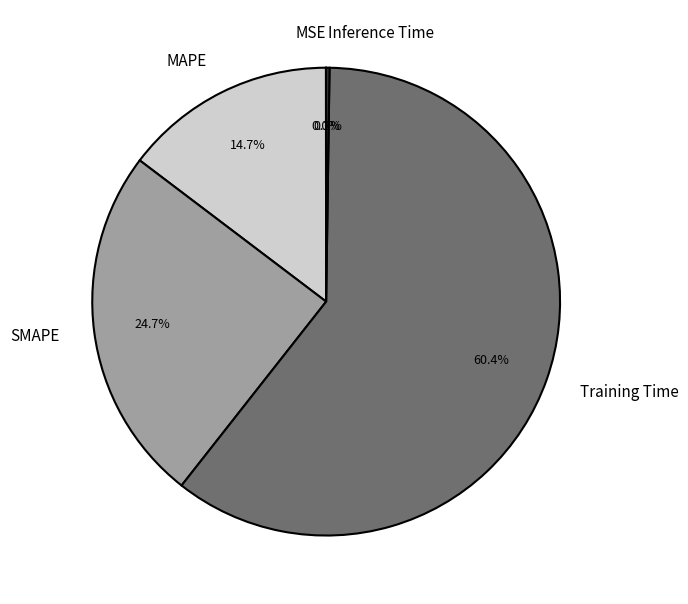

To the nearest percent, what is the average slice percentage?

20%